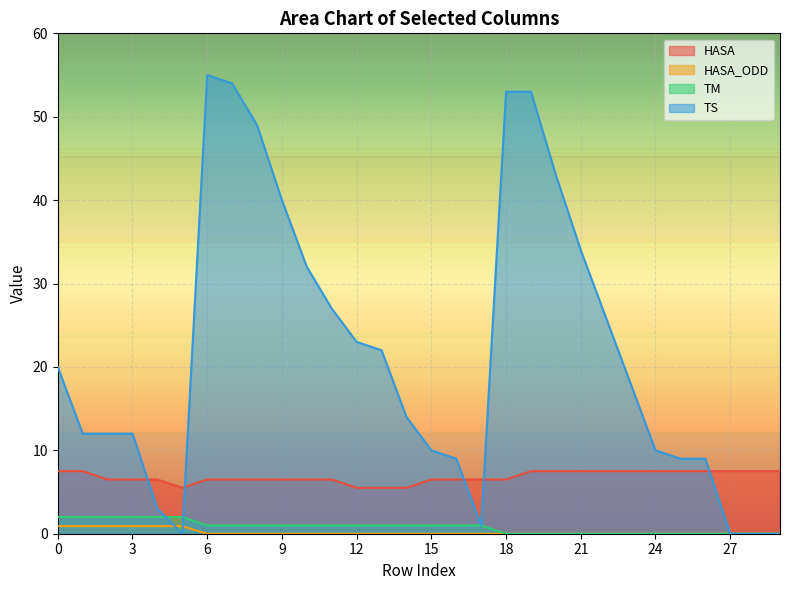

List the labels in order of TM value, smallest first.

18, 19, 20, 21, 22, 23, 24, 25, 26, 27, 28, 29, 6, 7, 8, 9, 10, 11, 12, 13, 14, 15, 16, 17, 0, 1, 2, 3, 4, 5